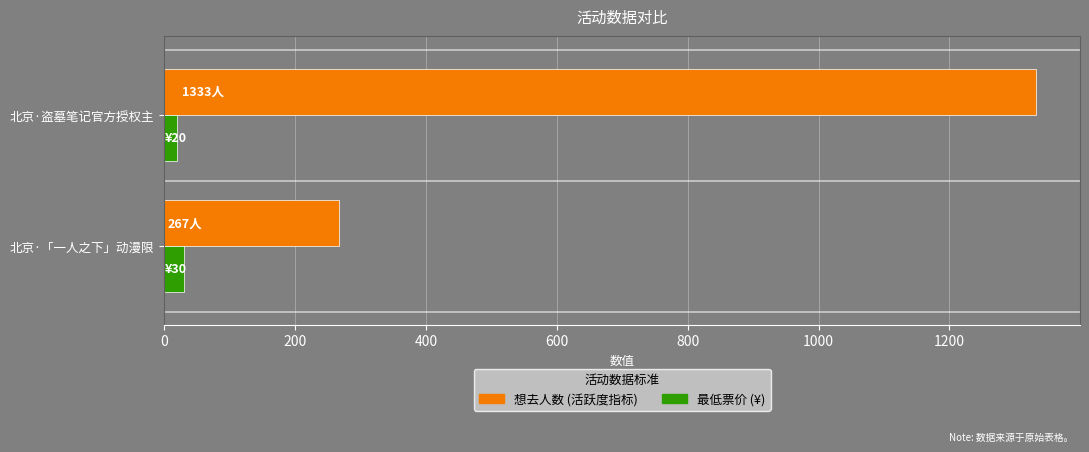

What is the maximum value shown in the chart?

1333